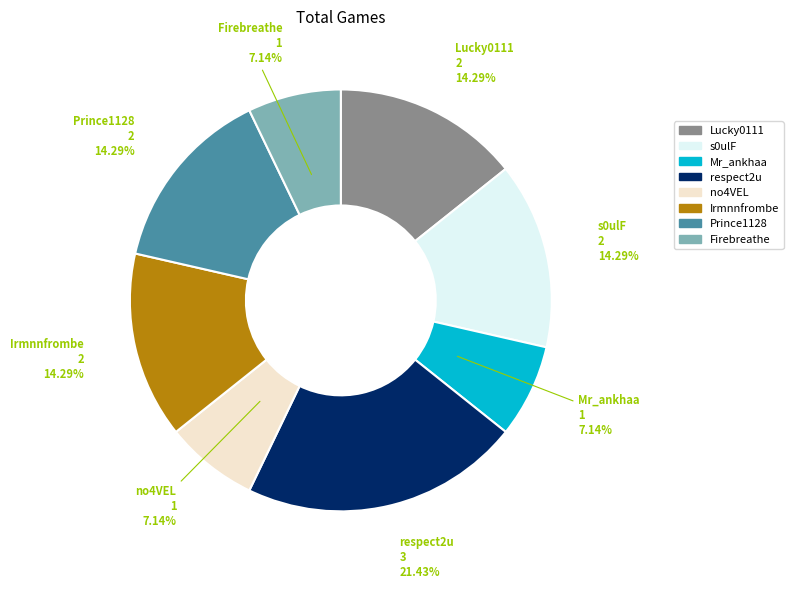

The Prince1128 slice represents 1% of the pie. True or false?

False